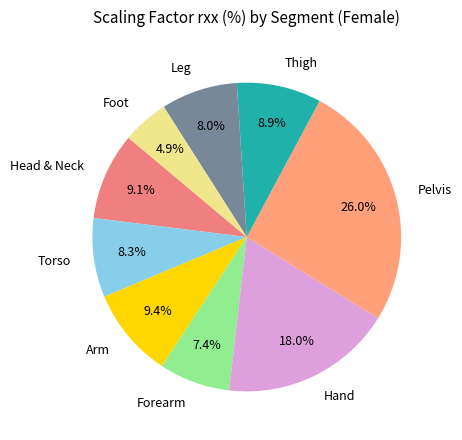

Does any single category account for the majority?

No